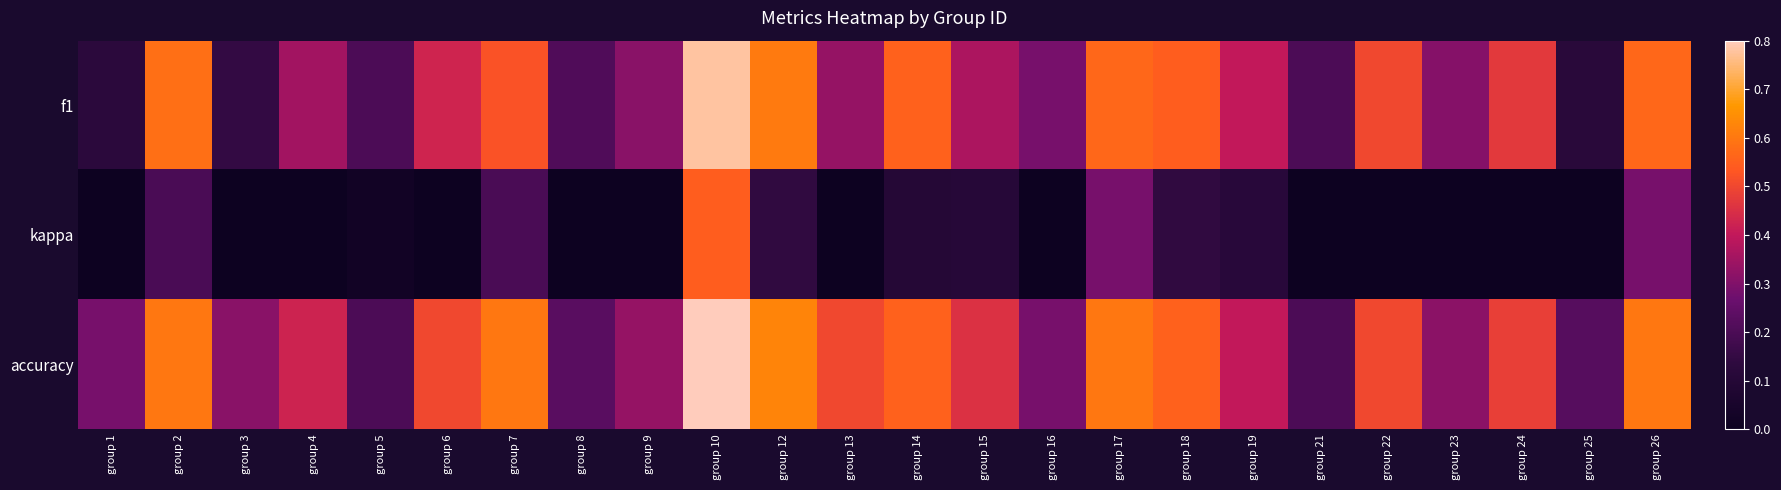

At how many categories does at least one series exceed 0?

24